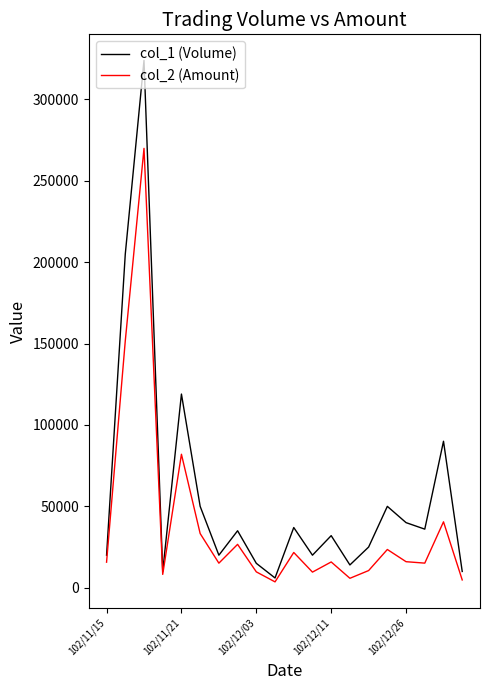

Does the chart have visible grid lines?

No